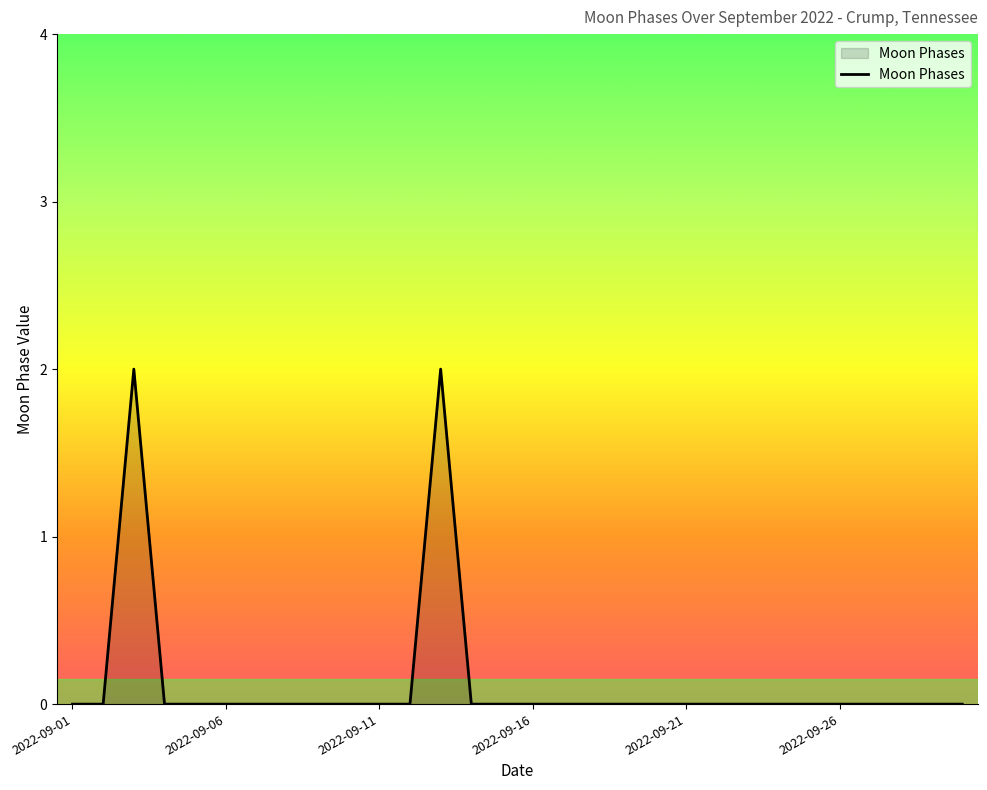

How many values are between 0 and 1?

28